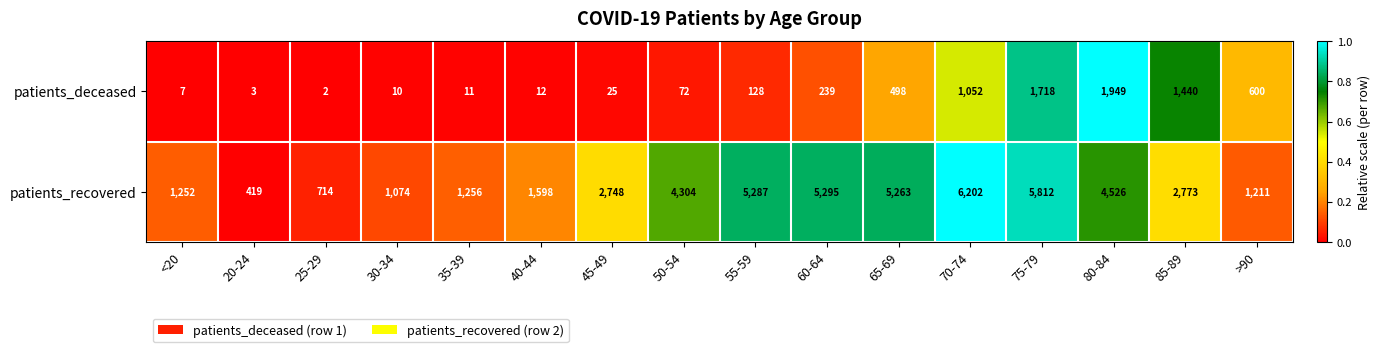

What is the sum of all patients_deceased values?

7766